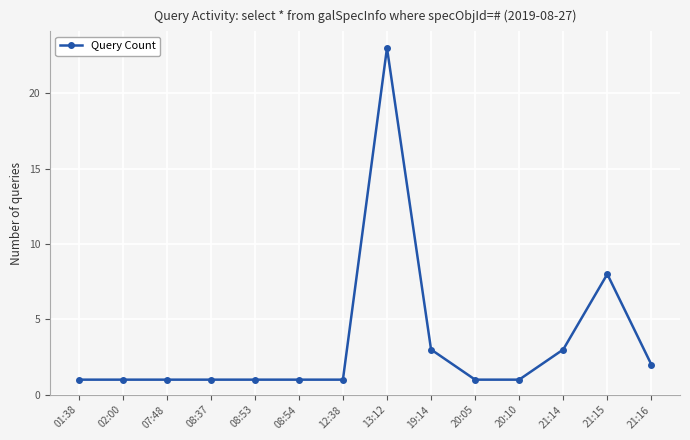

What position from the left is 02:00?

2